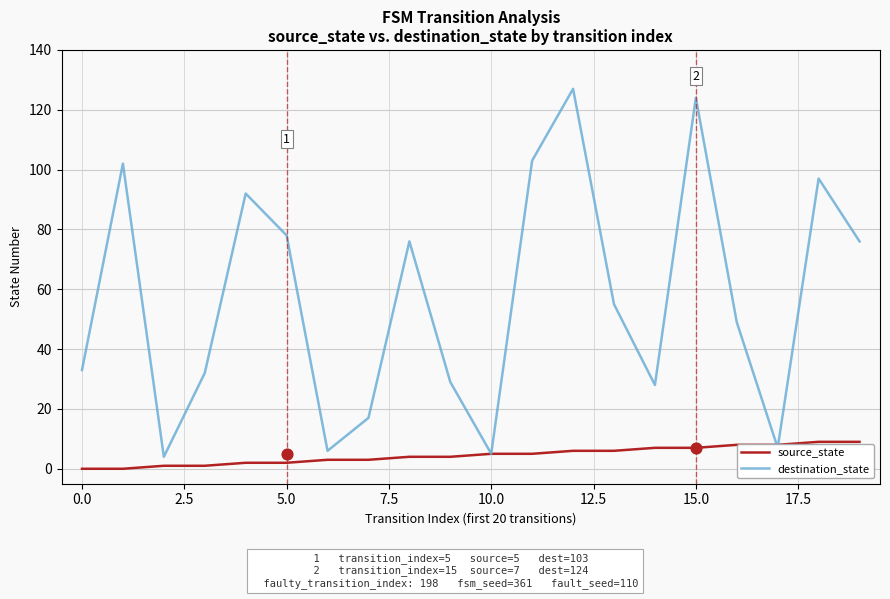

Which series has the largest total across all categories?

destination_state